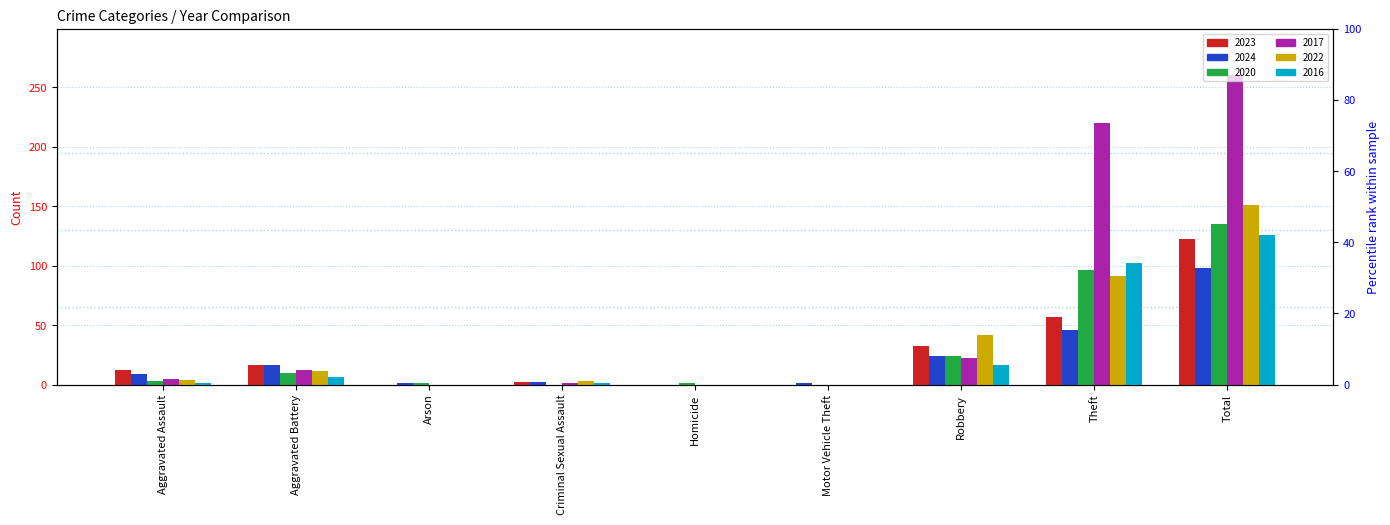

Which series has the largest range (max minus min)?

2017